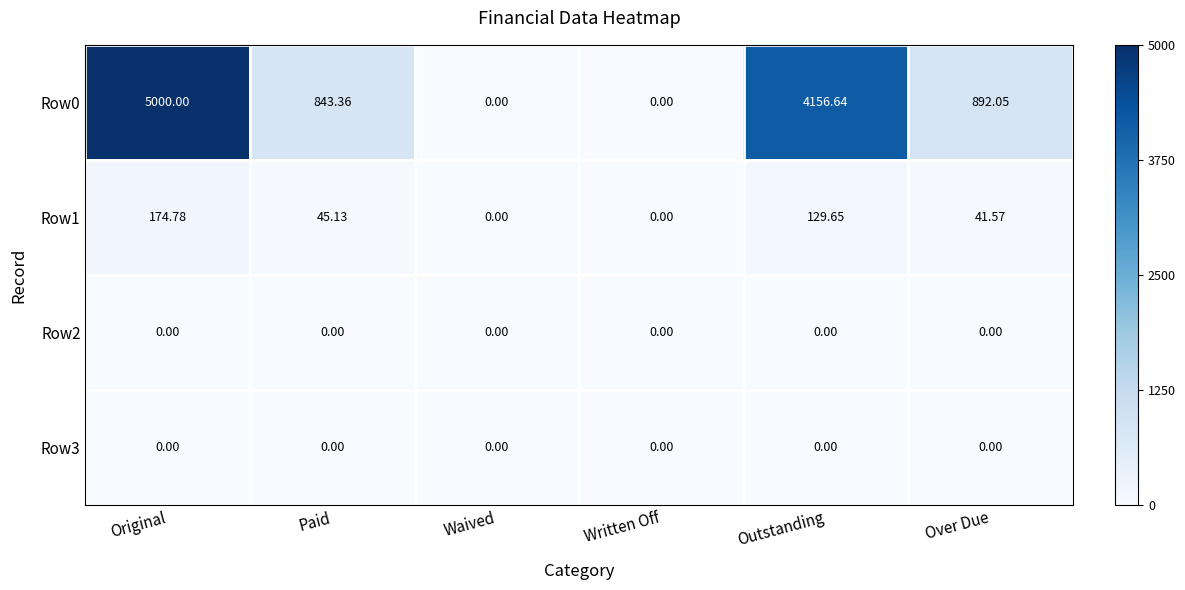

At which category is the sum across all series the highest?

Original